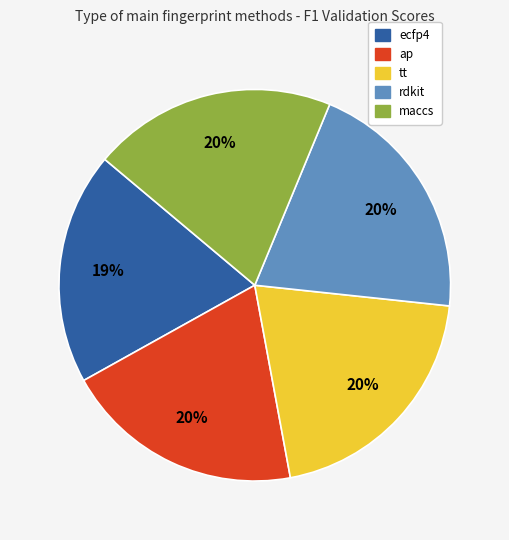

What percentage is the tt slice, to the nearest percent?

20%